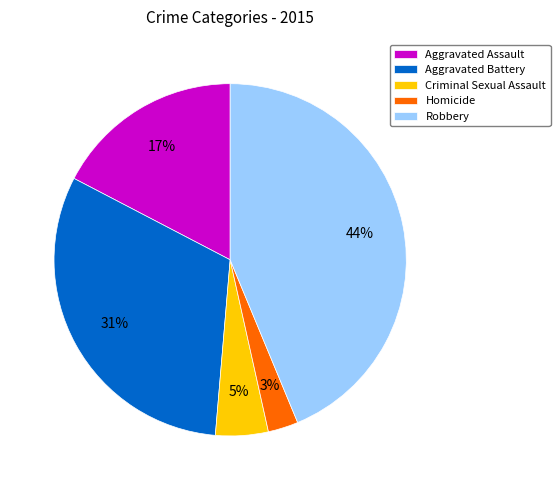

Which has a higher value, Robbery or Aggravated Assault?

Robbery